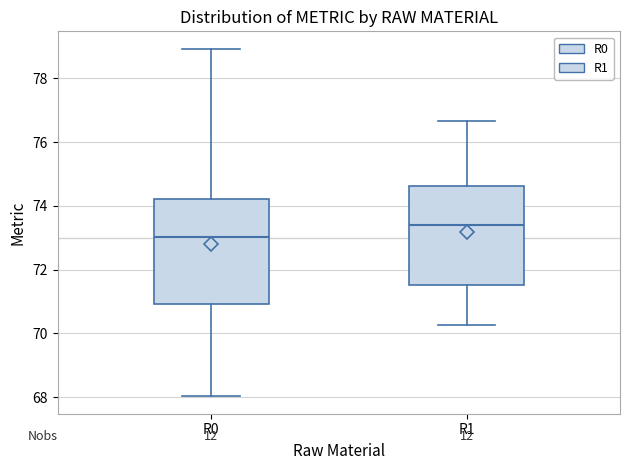

Which box's median line is the highest?

R1